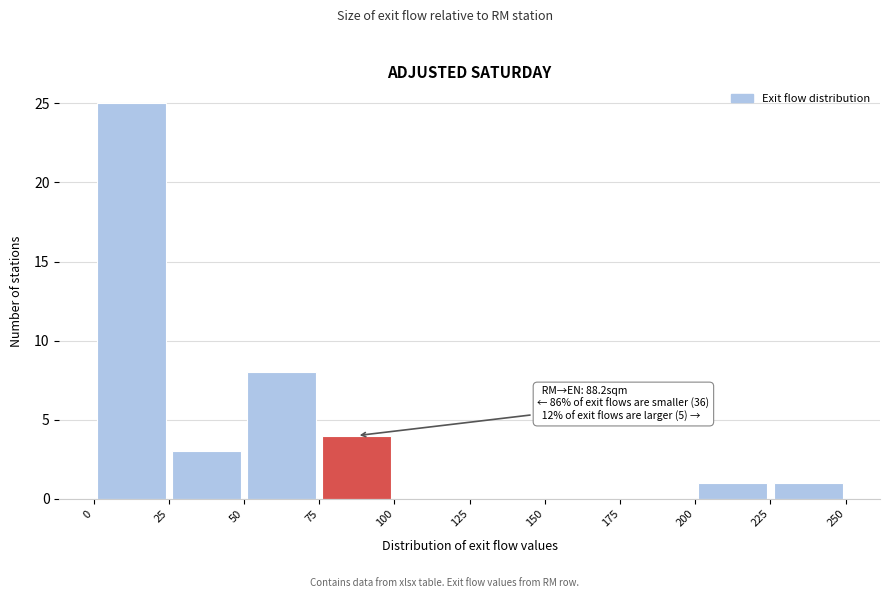

Which range on the x-axis has the tallest bar?

0 to 25